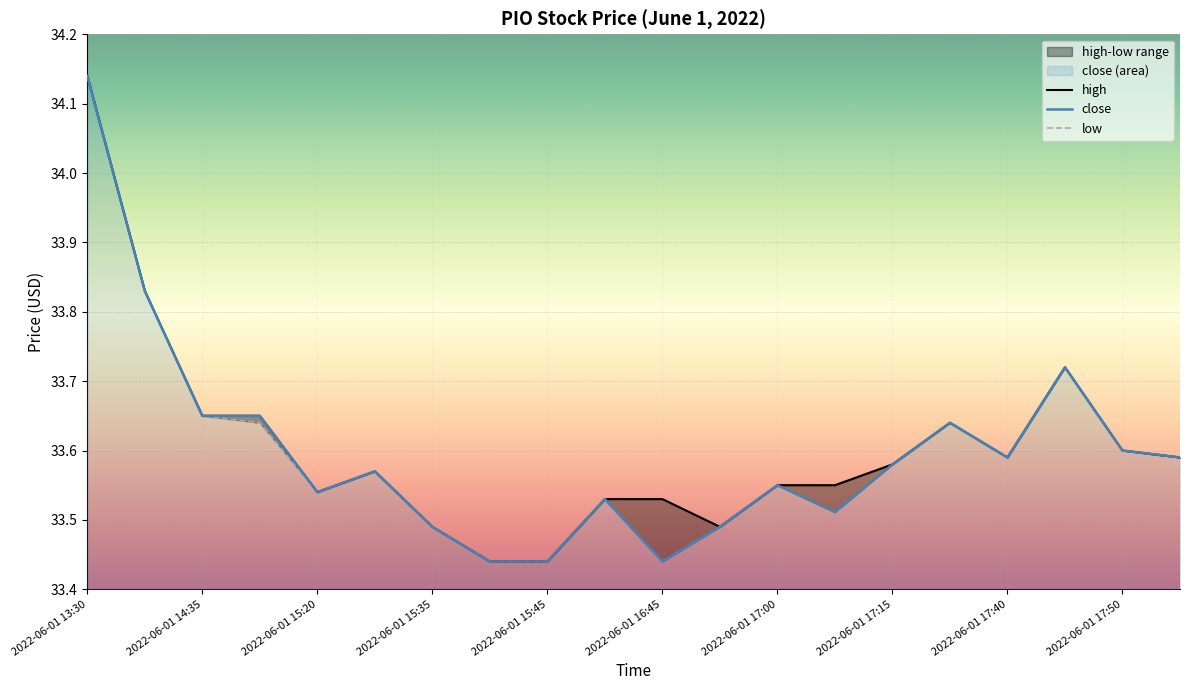

What is the maximum value for high?

34.1